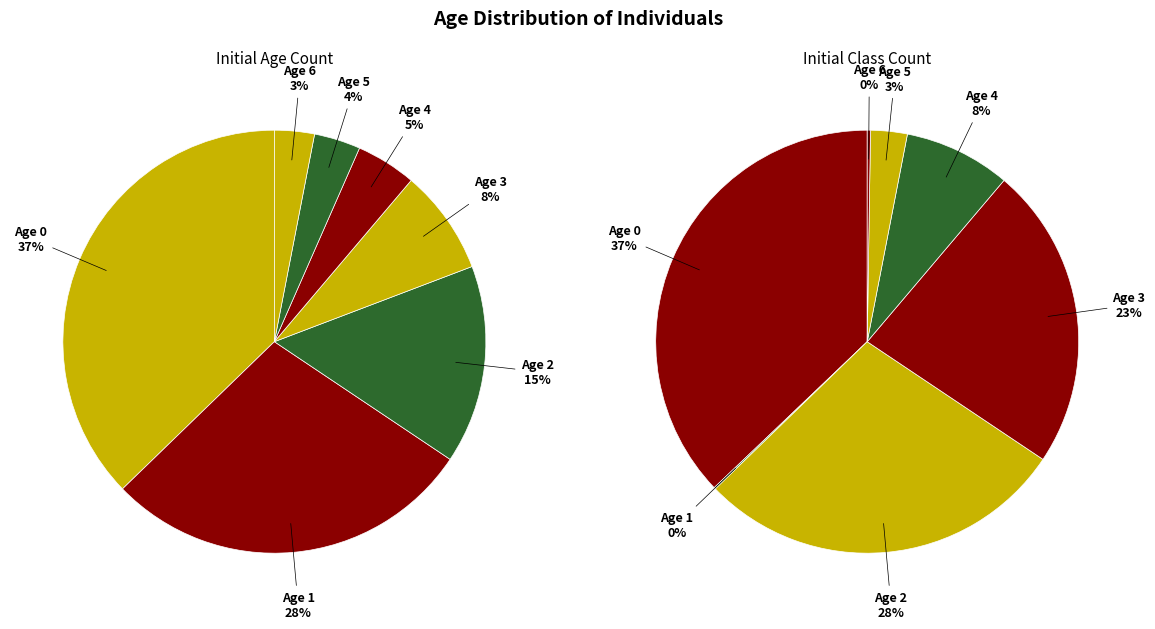

Count the number of slices in the pie.

7